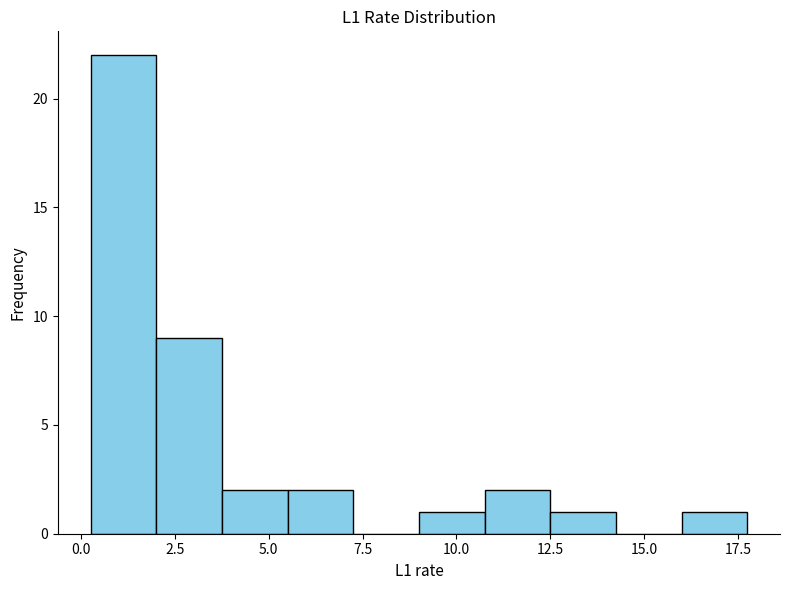

Around what value on the x-axis is the tallest bar? Give the approximate position of its centre, as read against the axis.

1.0